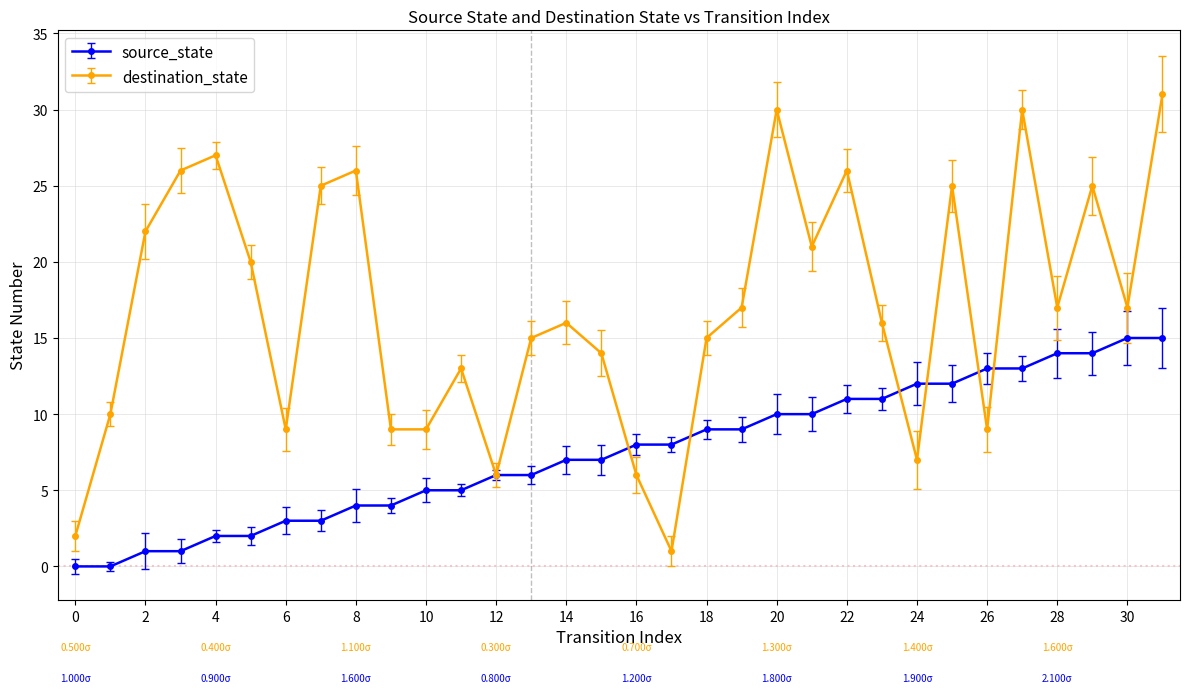

Rank the series by their maximum value, from highest to lowest.

destination_state, source_state